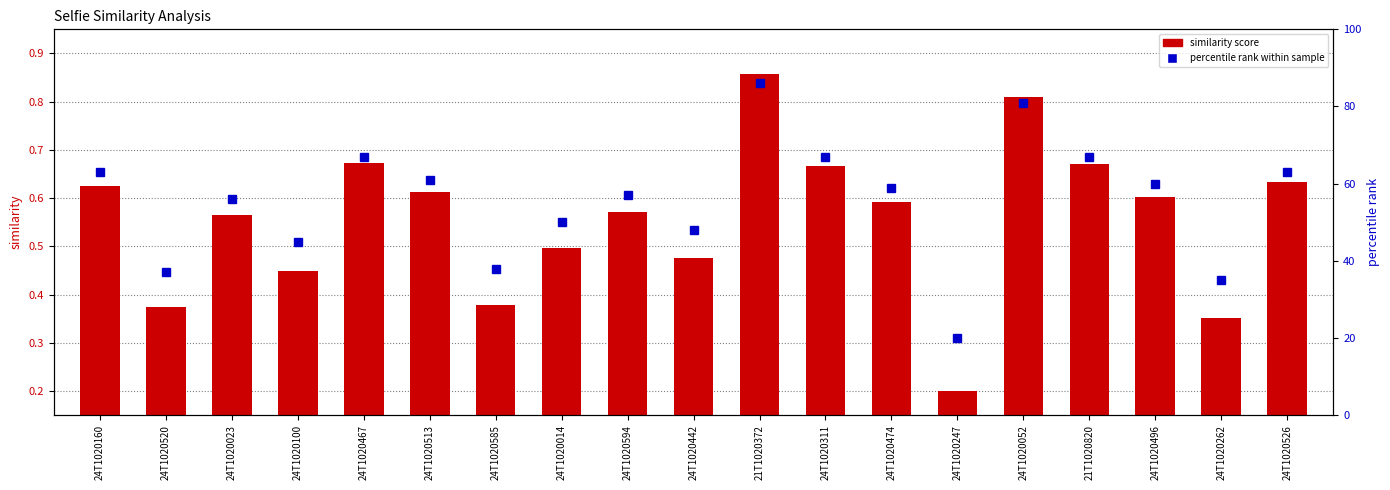

Which has a higher value, 24T1020526 or 24T1020100?

24T1020526